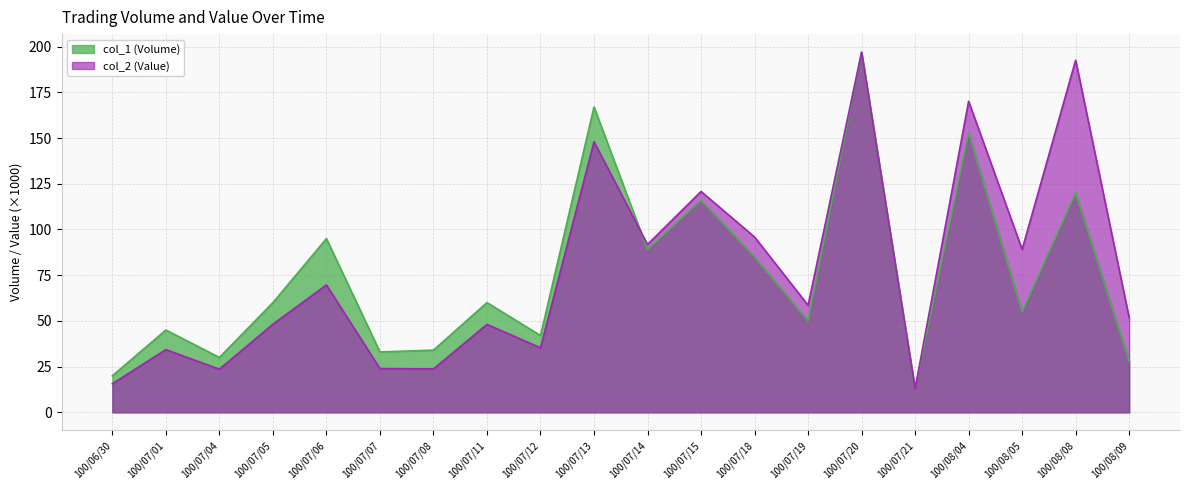

Is it true that col_2 (Value) equals 35.3 at 100/07/12?

True